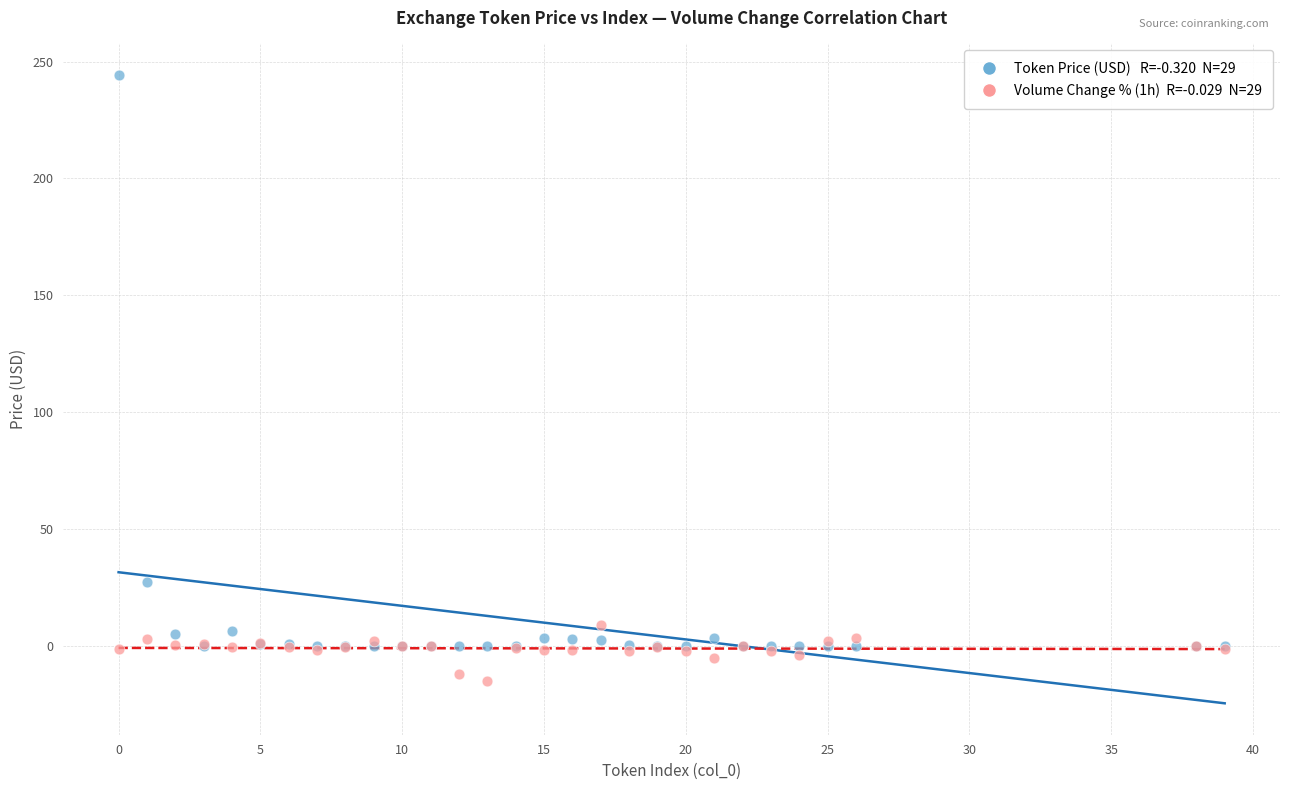

Across all series, what Y value is closest to 114?

27.2